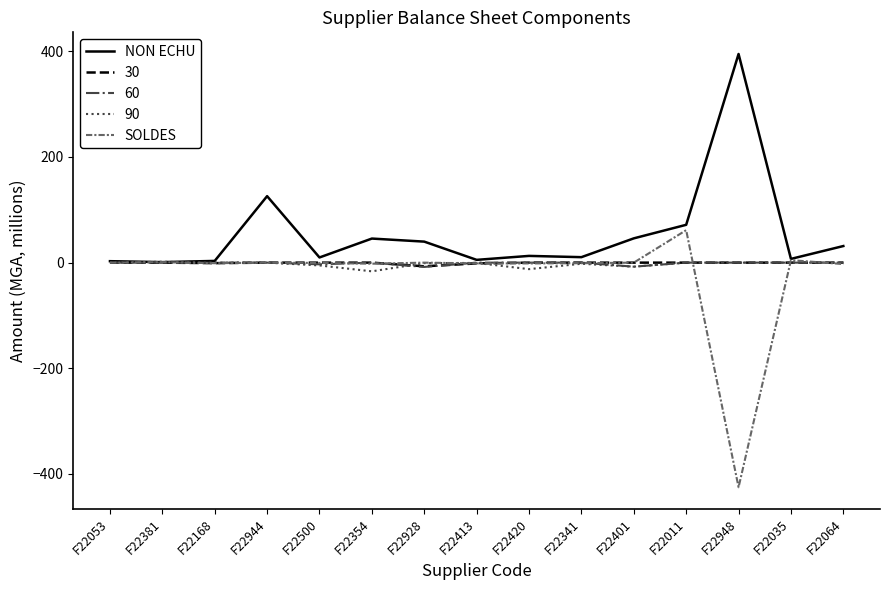

Which series has the largest total across all categories?

NON ECHU